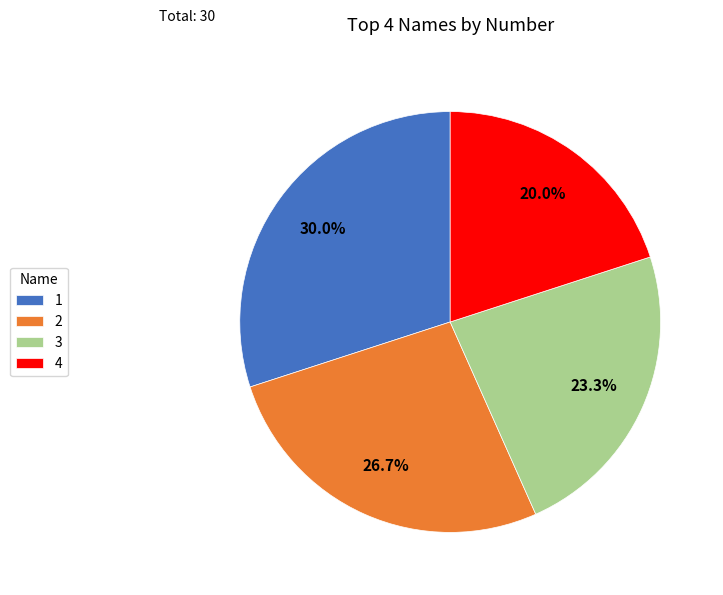

To the nearest percent, what is the combined percentage of 4 and 2?

47%